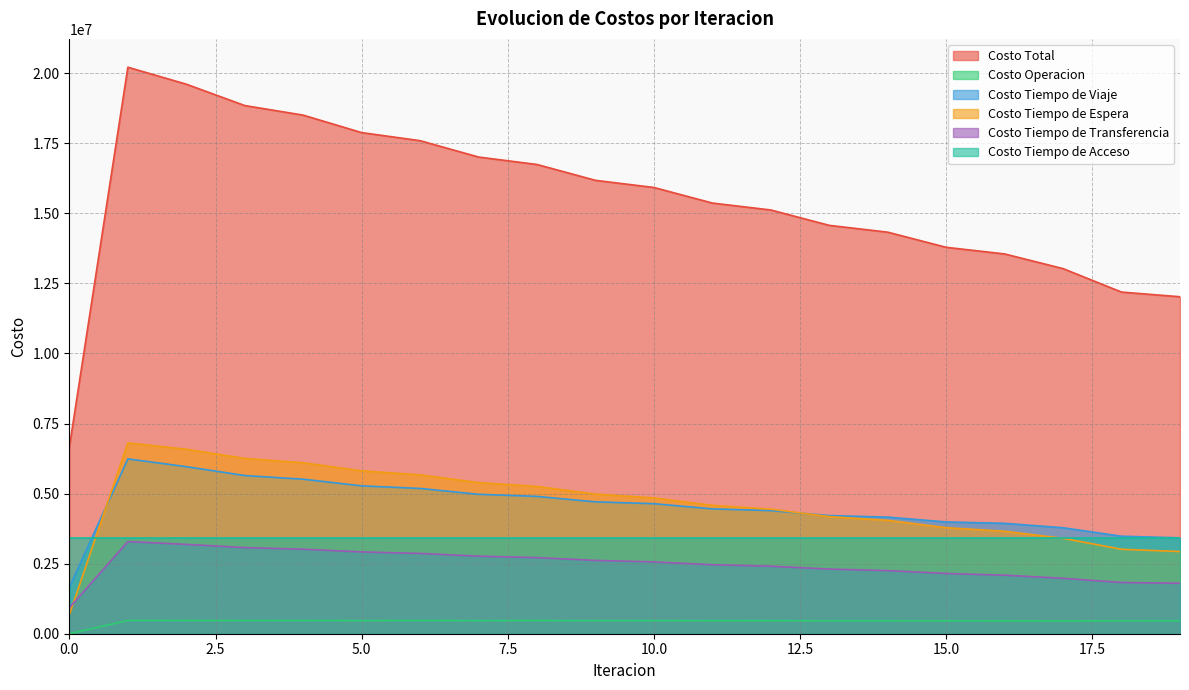

The Costo Tiempo de Espera series shows 3147971.7 at 1. True or false?

False